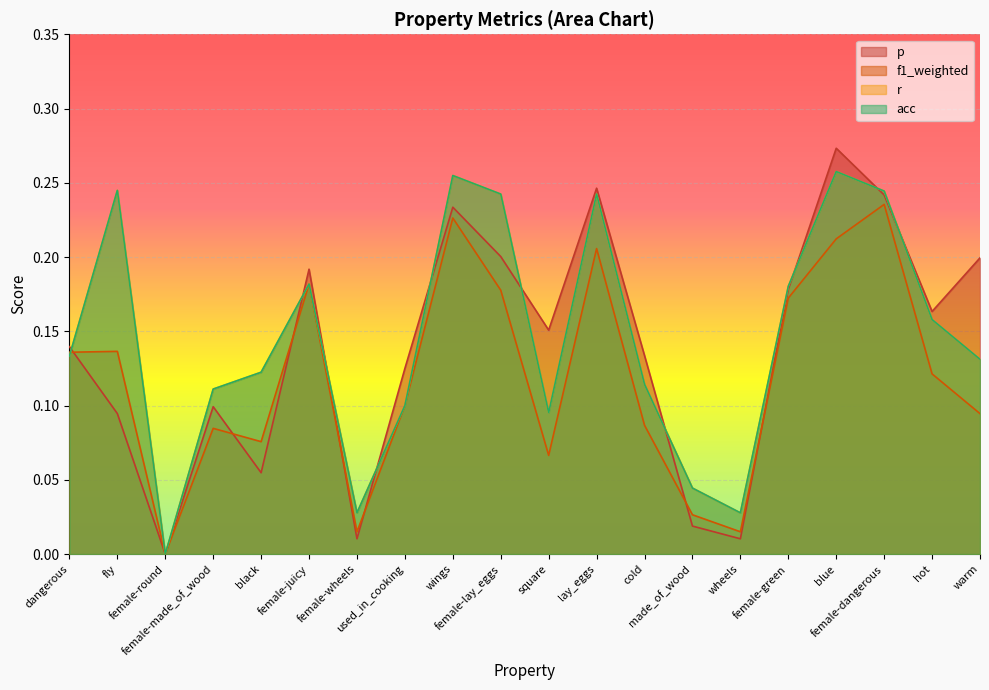

Rank the categories by r value from highest to lowest.

blue, wings, fly, female-dangerous, female-lay_eggs, lay_eggs, female-juicy, female-green, hot, dangerous, warm, black, cold, female-made_of_wood, used_in_cooking, square, made_of_wood, female-wheels, wheels, female-round